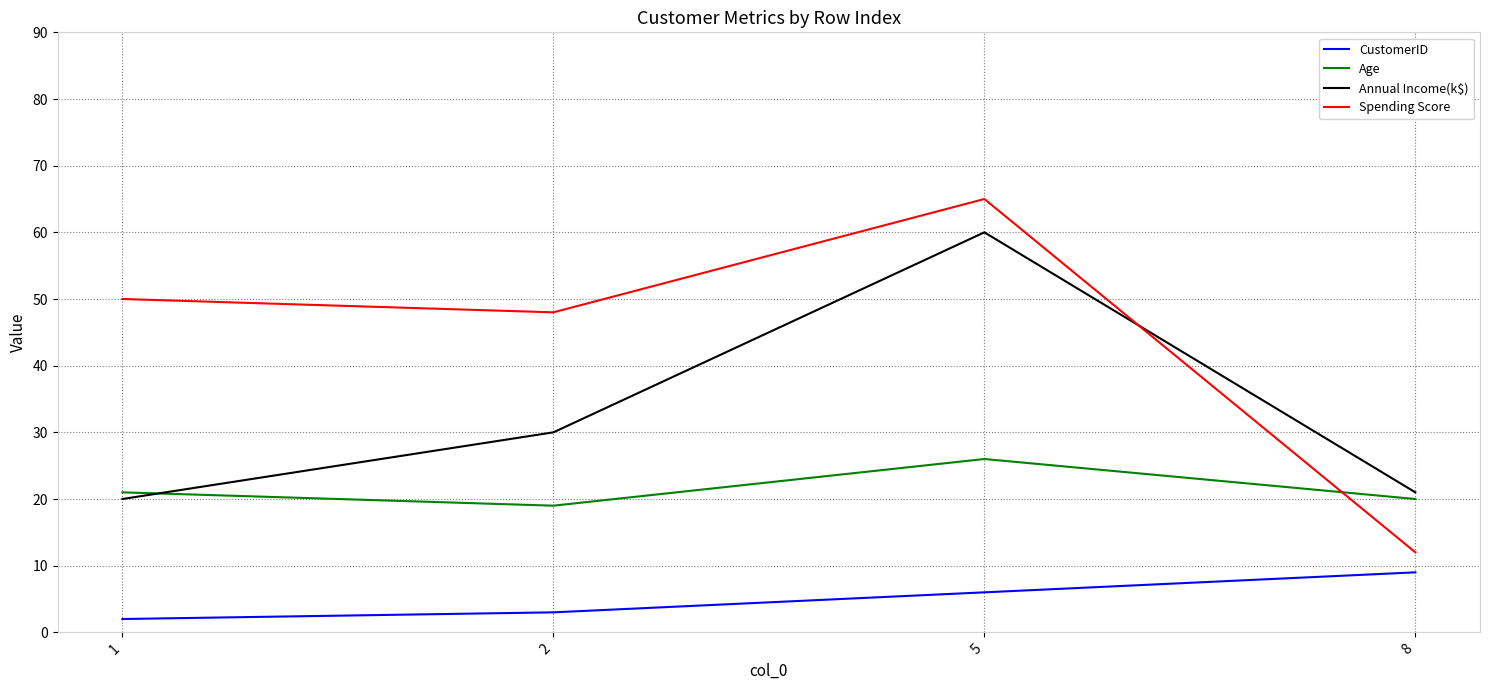

True or false: Age has a value of 20 at 8.

True